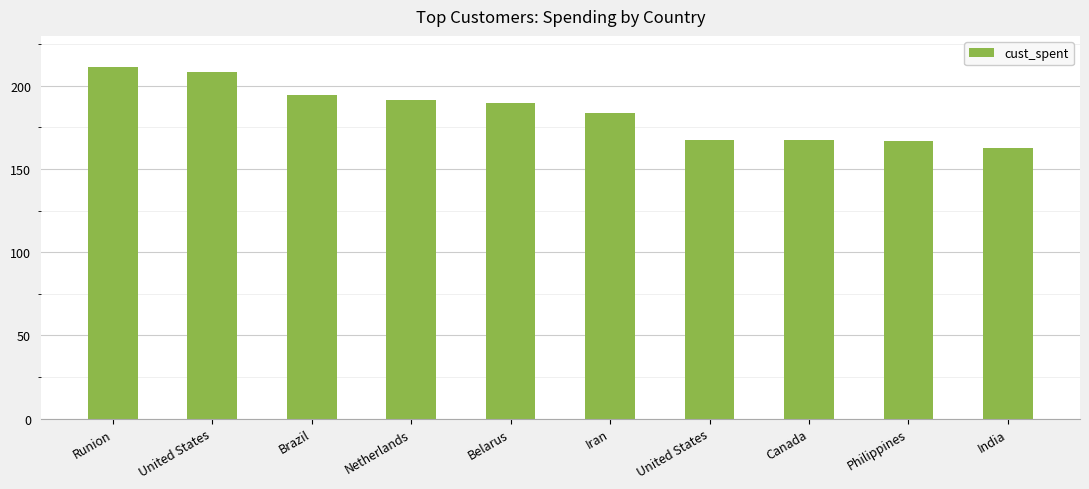

How many categories are shown in the chart?

10